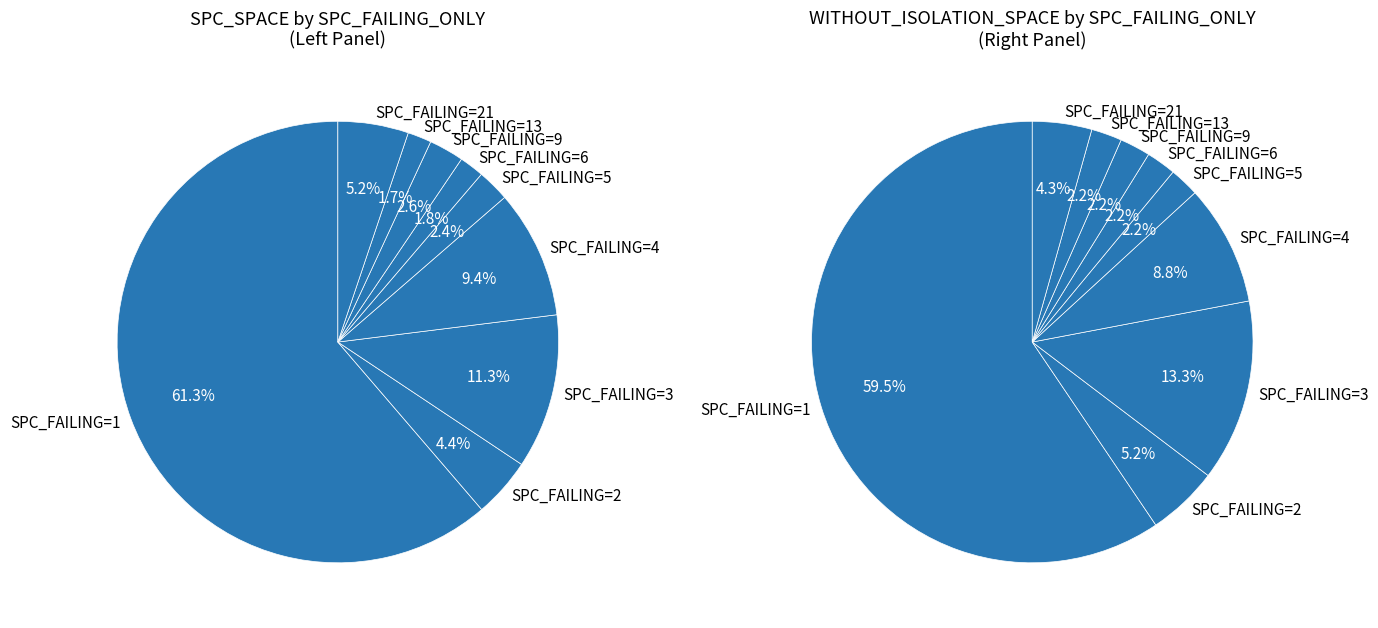

Which slice is the smallest?

SPC_FAILING_ONLY=13